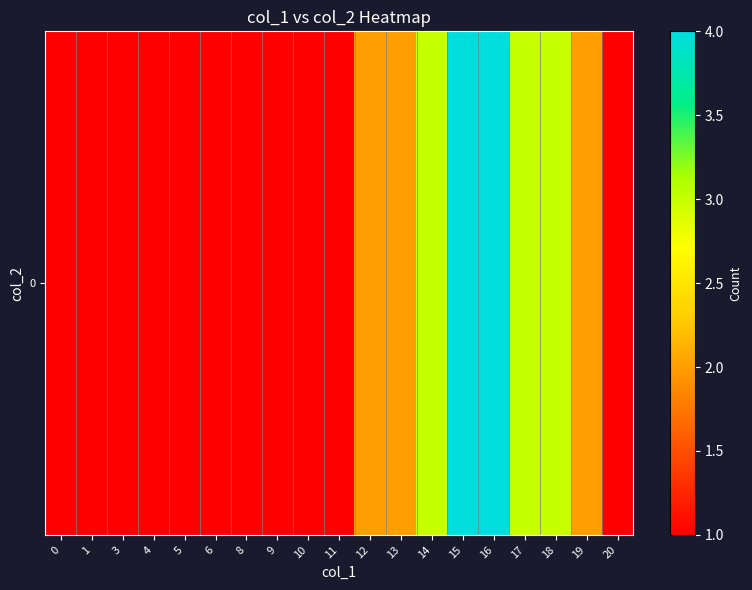

Is it true that the value at 10 is 1?

True